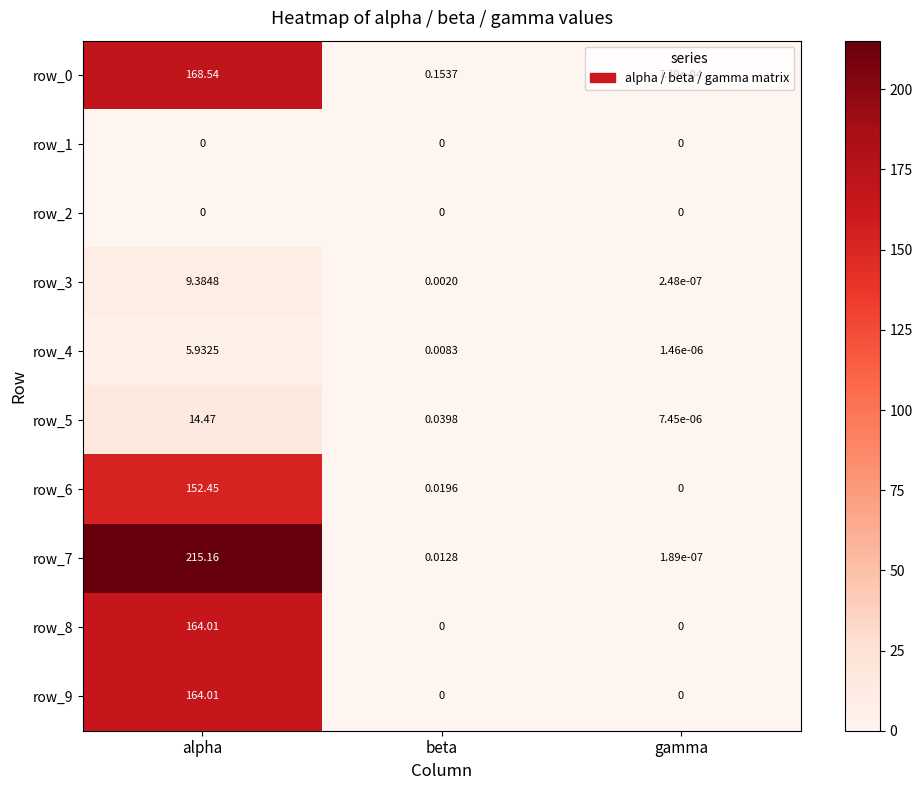

At which category is the sum across all series the highest?

alpha